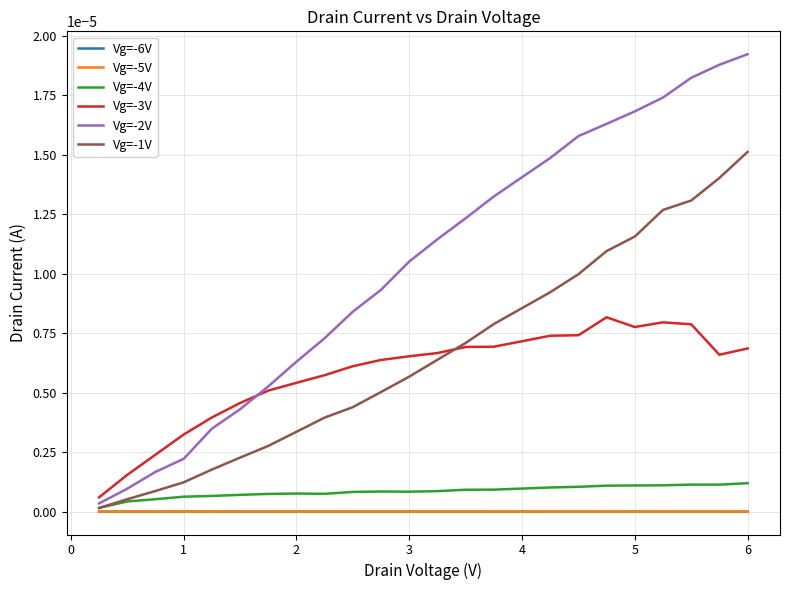

Is this an area chart (filled region under the line)?

No